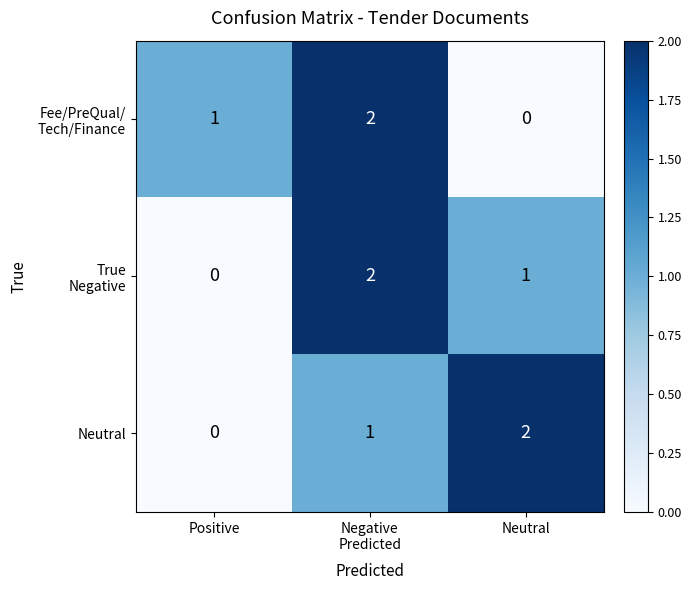

The Neutral series shows 0 at Positive. True or false?

True